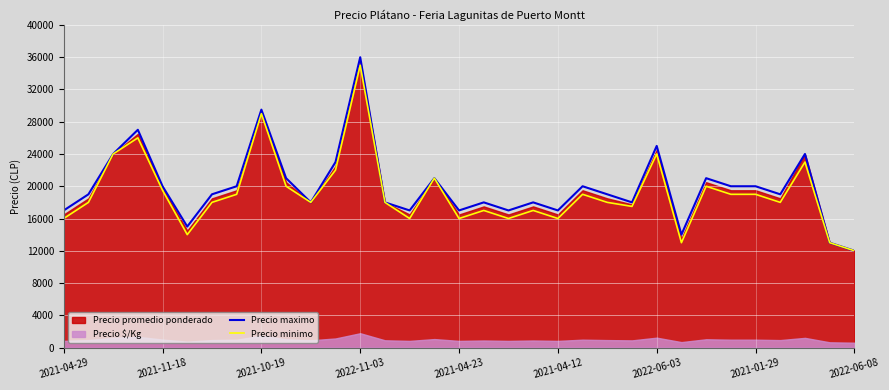

The value of Precio maximo at 2021-04-29 is 17000. True or false?

True